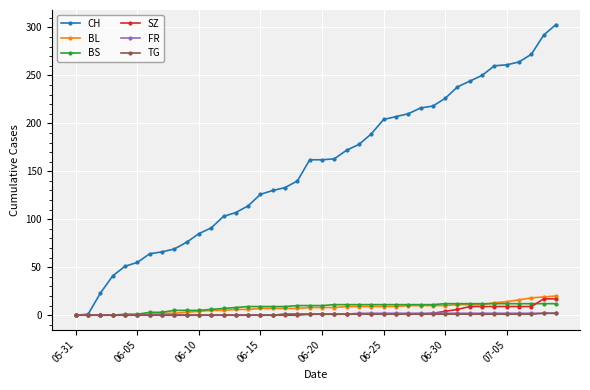

Which series has the largest total across all categories?

CH